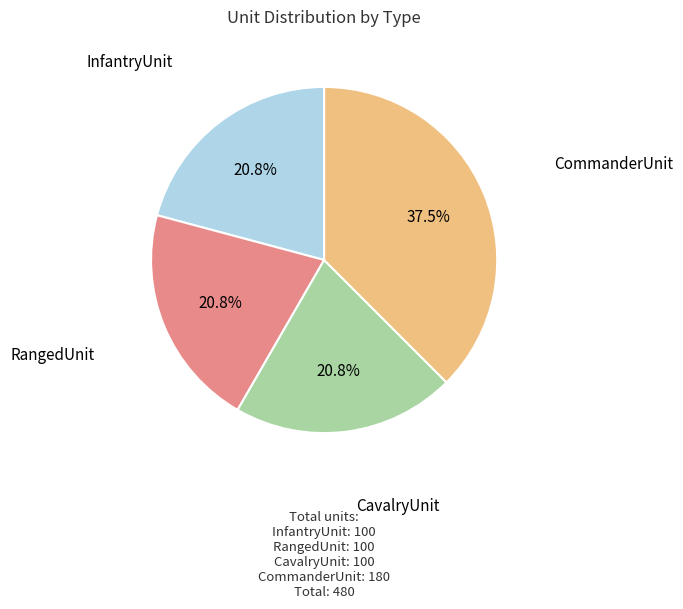

Is there a majority slice in this chart?

No